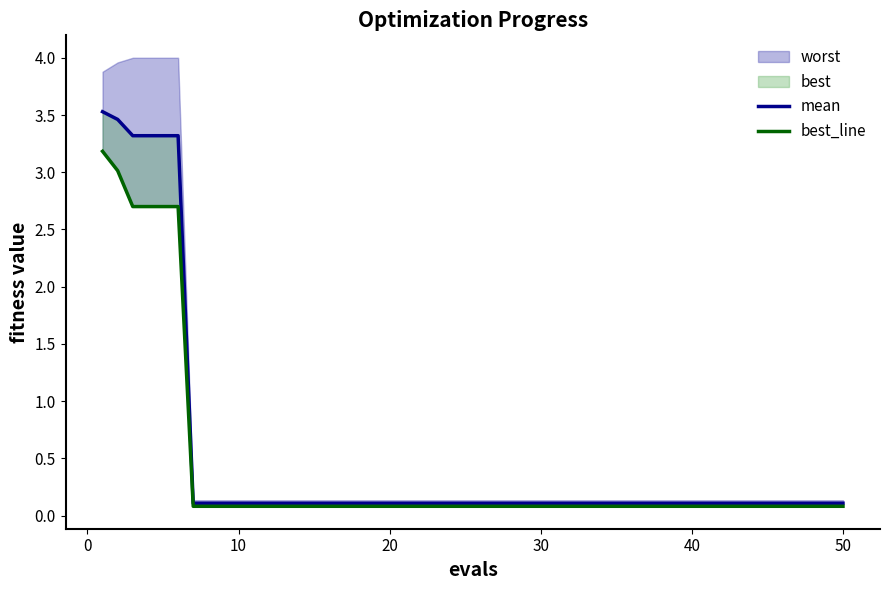

Rank the series at 30 from highest to lowest value.

mean, best_line